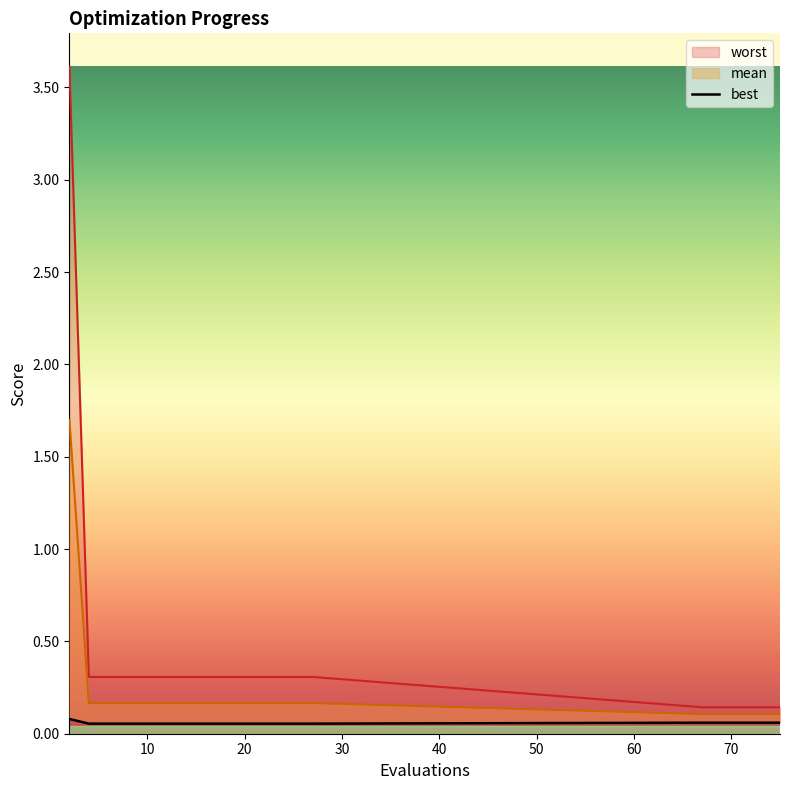

What is the sum of all values?

1.1